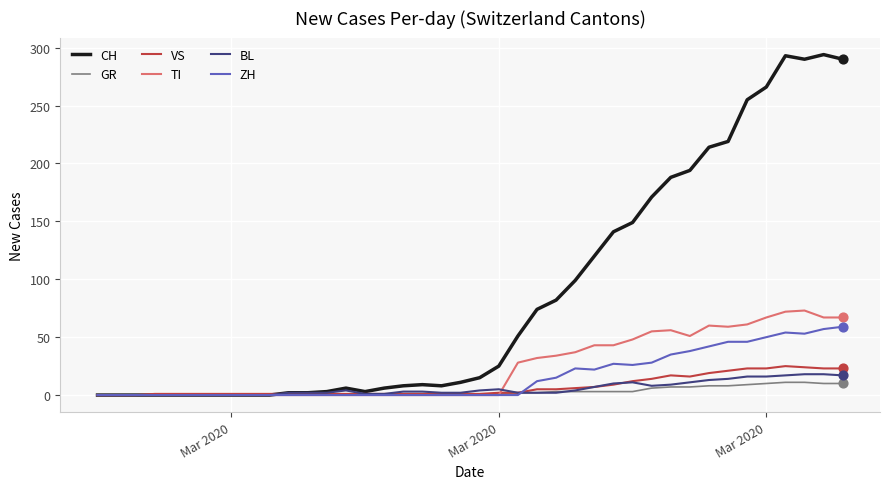

Which series has the widest spread of values?

CH